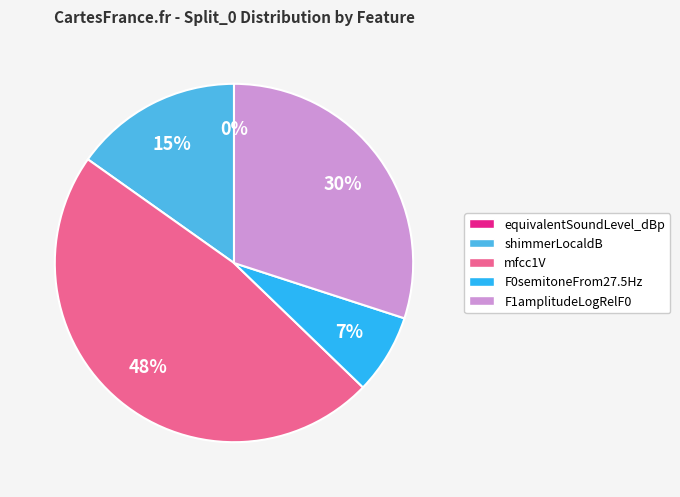

Is F1amplitudeLogRelF0_sma3nz_amean the majority of the pie?

No